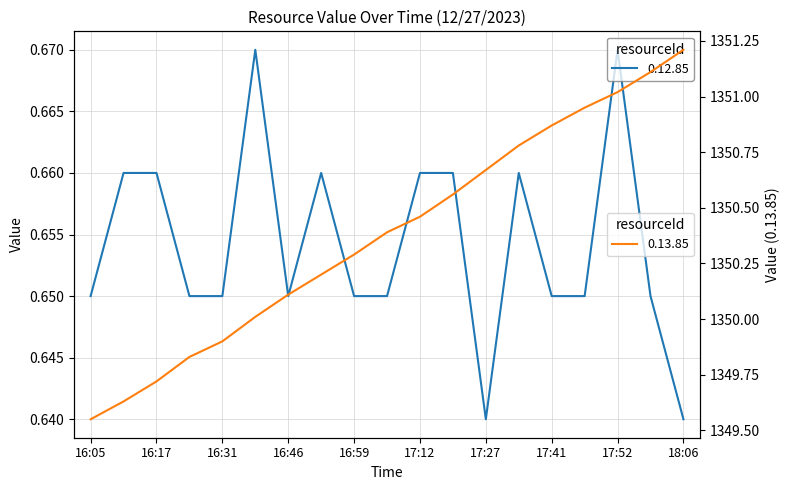

List the series in order of their overall mean, highest first.

0.13.85, 0.12.85